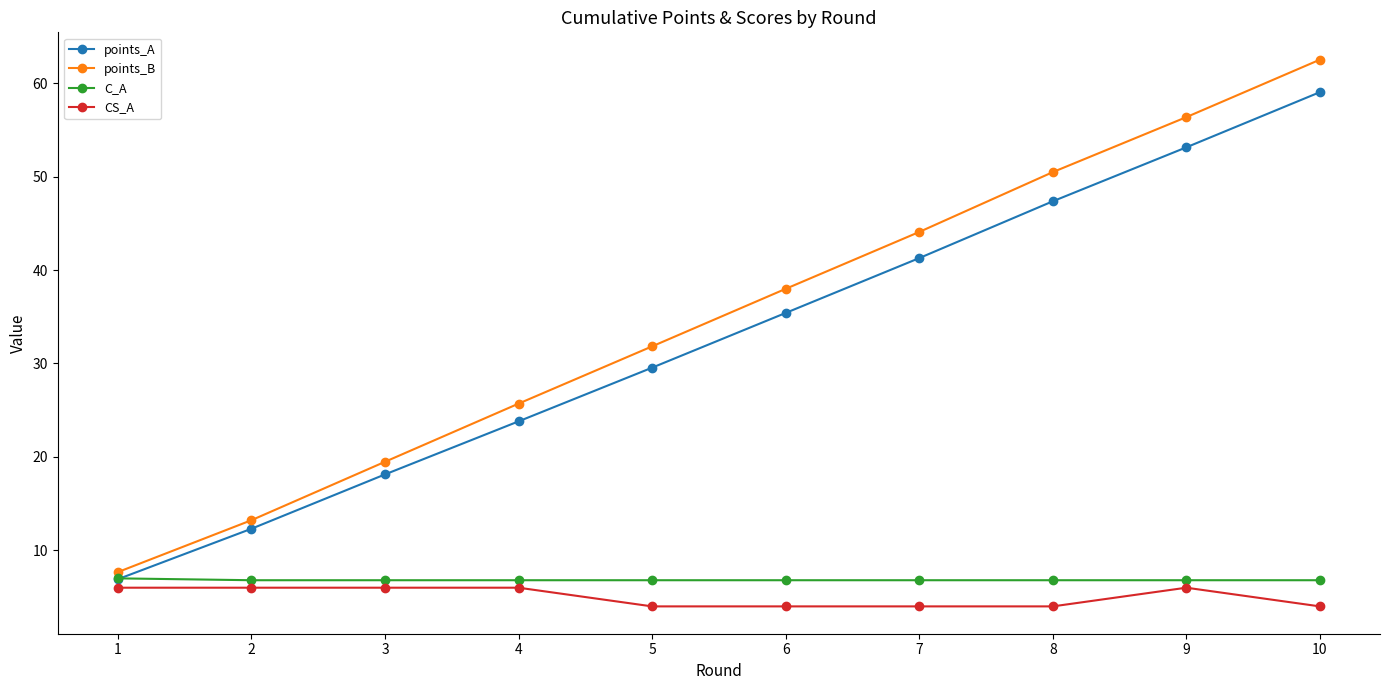

True or false: points_A has a value of 73.4 at 9.

False